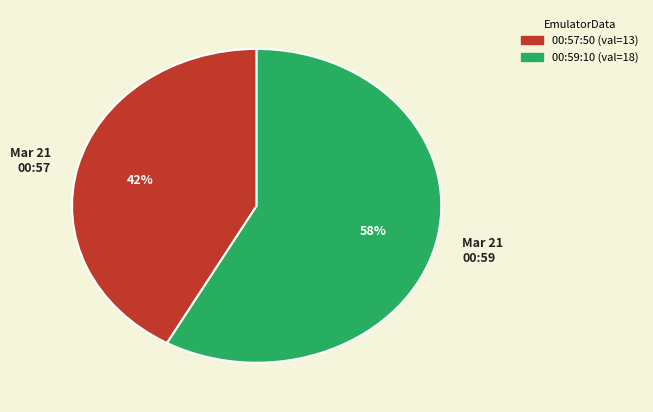

Is the sum of Mar 21 00:57 and Mar 21 00:59 greater than half?

Yes